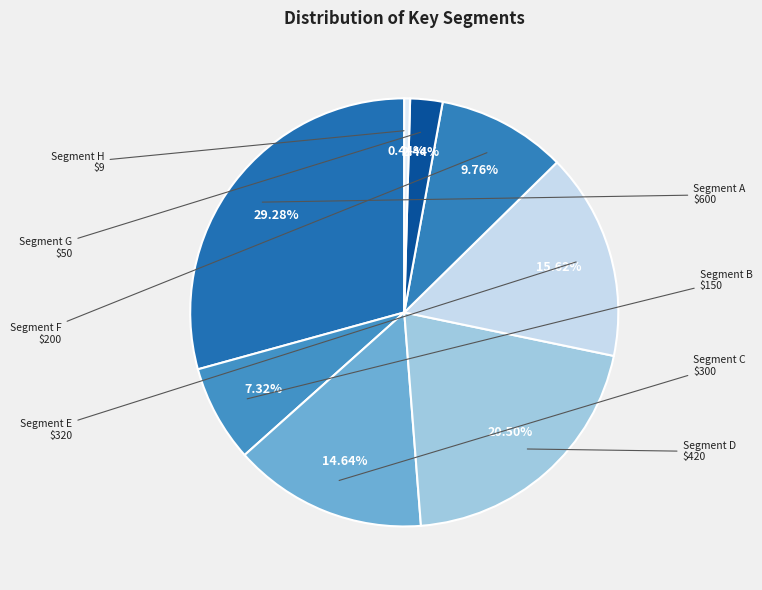

Does any single category account for the majority?

No